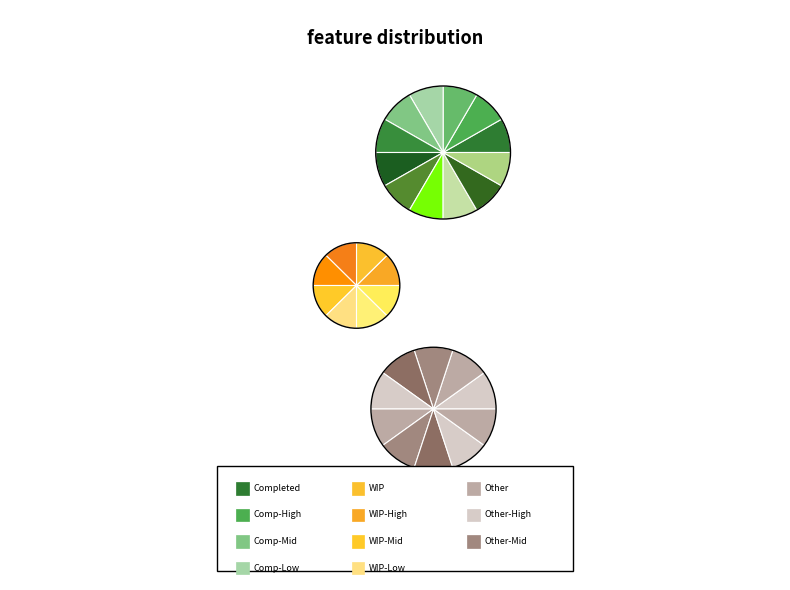

Is there any slice that represents more than half of the pie?

No